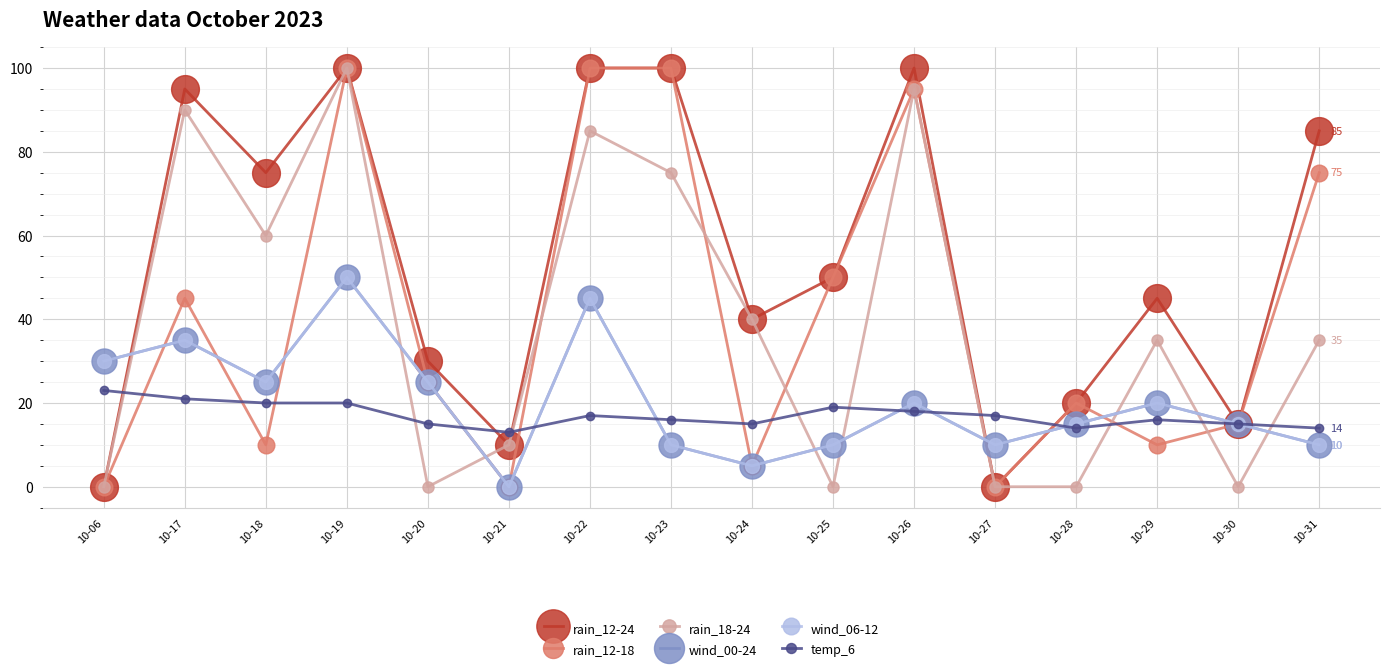

At which label is wind_06-12 closest to 25?

10-18